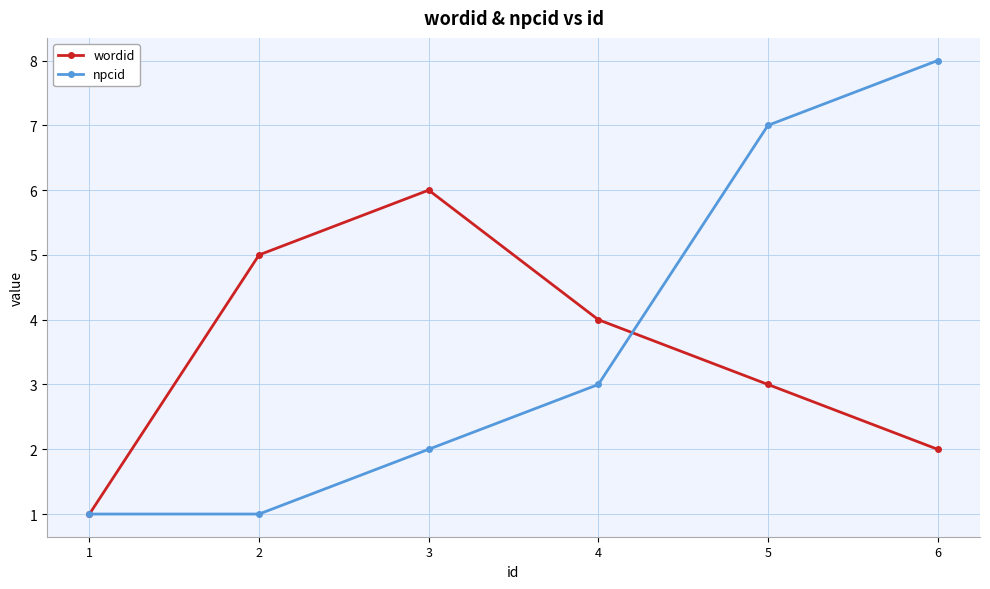

Rank the series by their maximum value, from highest to lowest.

npcid, wordid